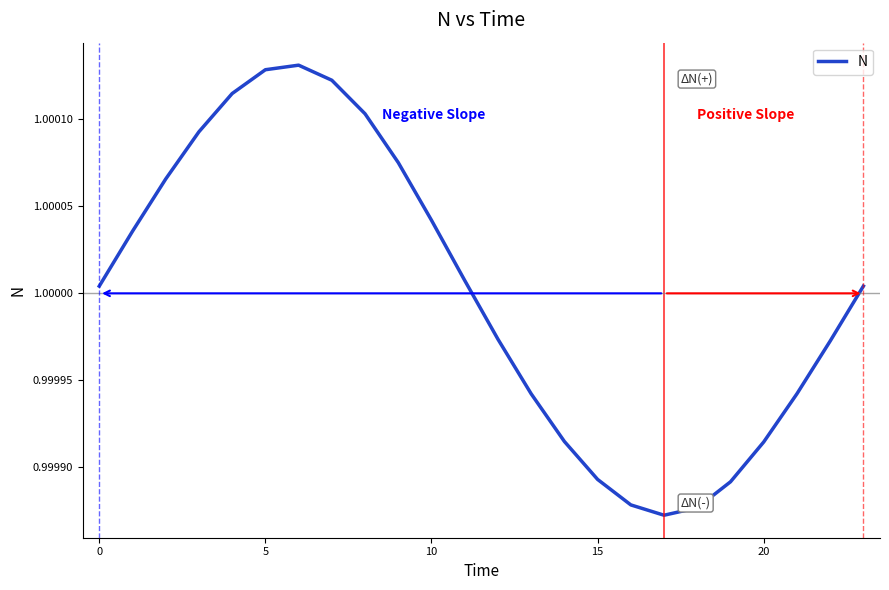

Does the chart have visible grid lines?

No